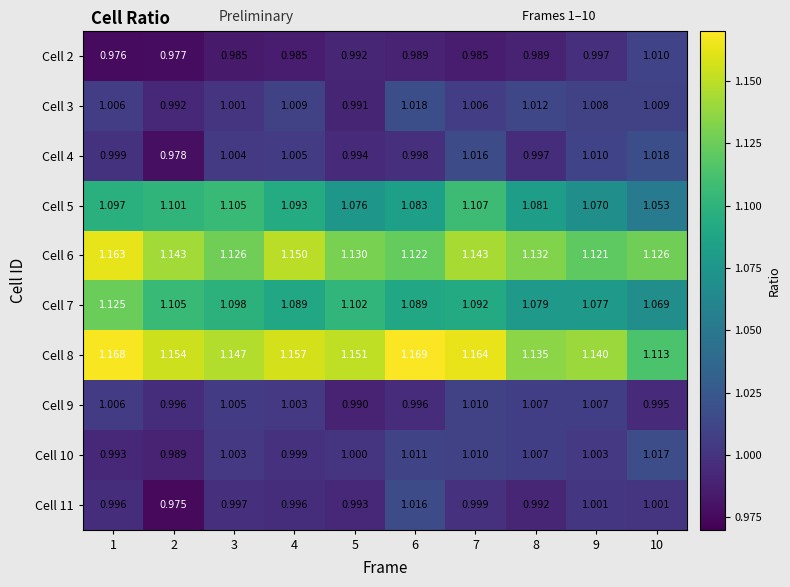

Count the number of categories in the chart.

10